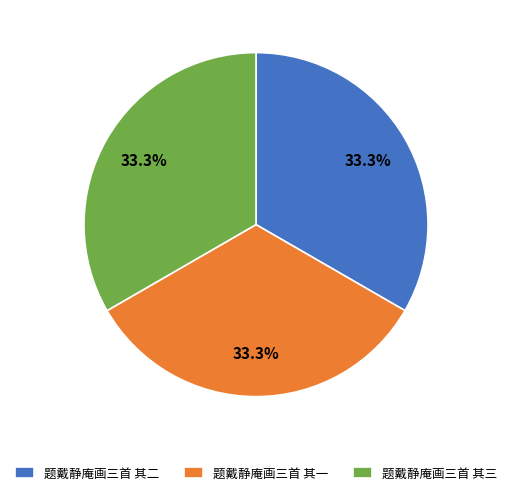

Approximately how many times larger is the value at 题戴静庵画三首 其三 compared to 题戴静庵画三首 其二?

1.0